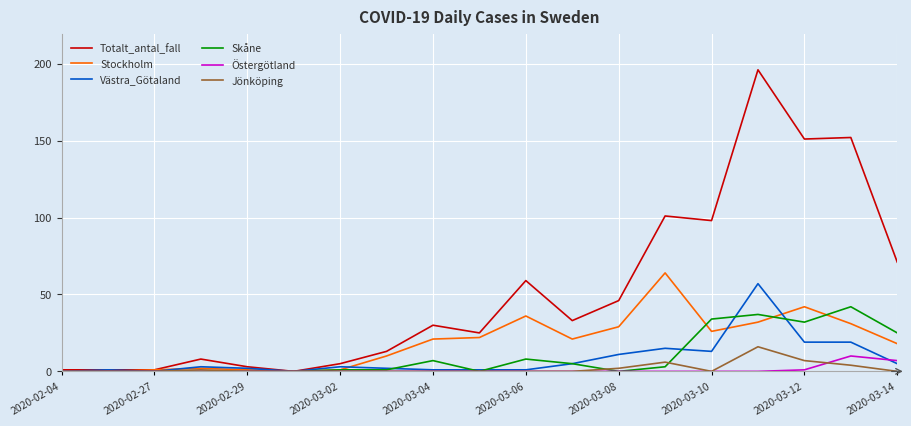

List the series in order of their peak value, highest first.

Totalt_antal_fall, Stockholm, Västra_Götaland, Skåne, Jönköping, Östergötland